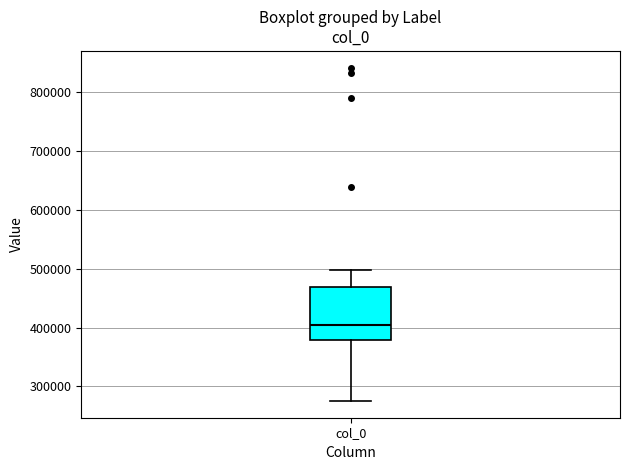

Where is the upper edge of the box for col_0 on the y-axis? The values are not printed on the chart, so give them approximately, as read against the axis.

470000